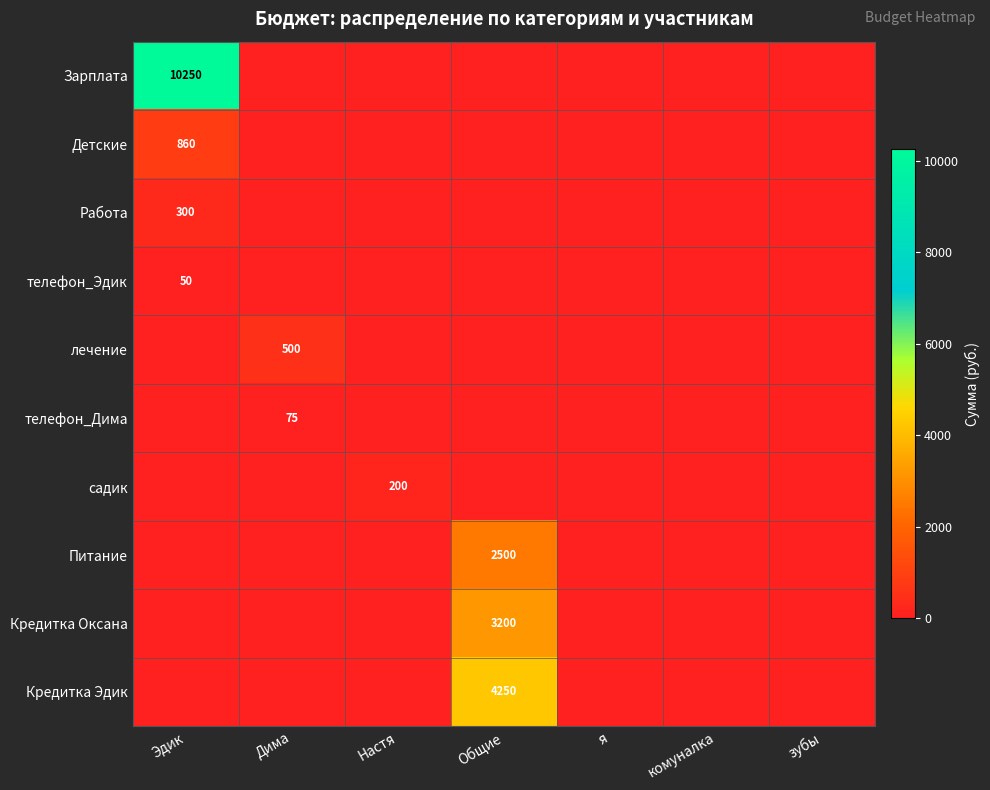

The лечение series shows 500 at Дима. True or false?

True